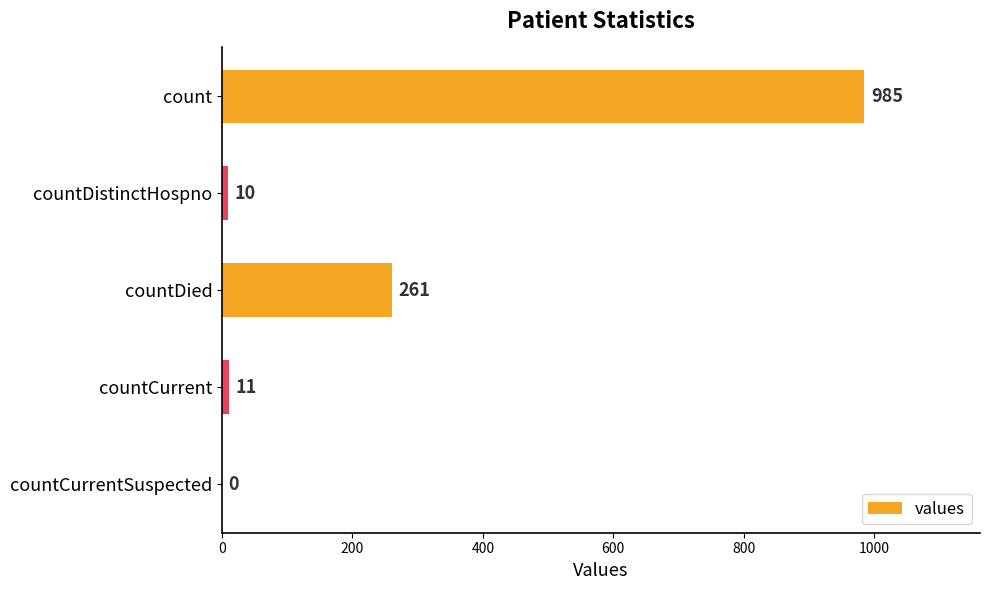

Reading bottom to top, what are all the values shown in this chart?

countCurrentSuspected=0	countCurrent=11	countDied=261	countDistinctHospno=10	count=985